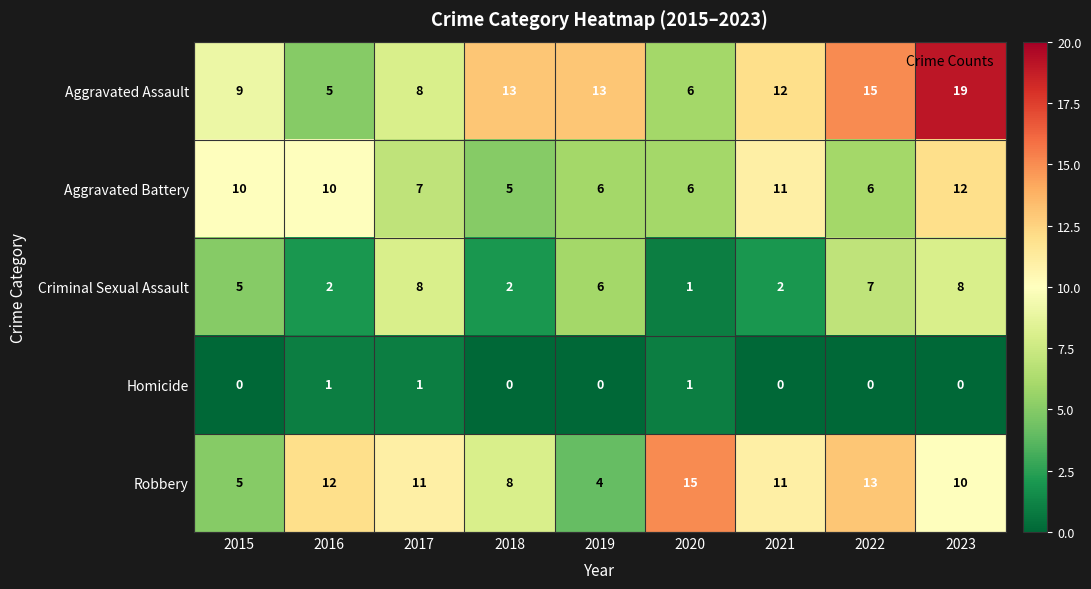

What is the difference between the highest and lowest values at 2016?

11